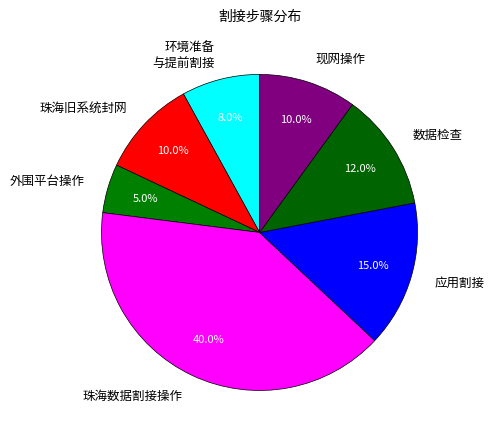

True or false: 珠海旧系统封网 accounts for 10% of the total.

True